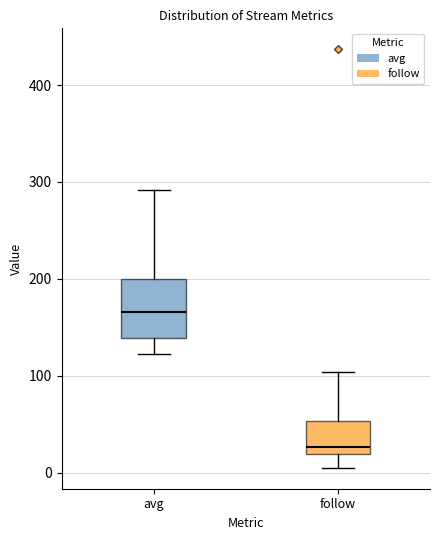

Reading left to right, read every box against the y-axis: the position of its median line, the range the box covers, and the ends of its whiskers. The values are not printed on the chart, so give them approximately, as read against the axis.

avg: median 170, box 140 to 200, whiskers 120 to 290
follow: median 30, box 20 to 50, whiskers 10 to 100